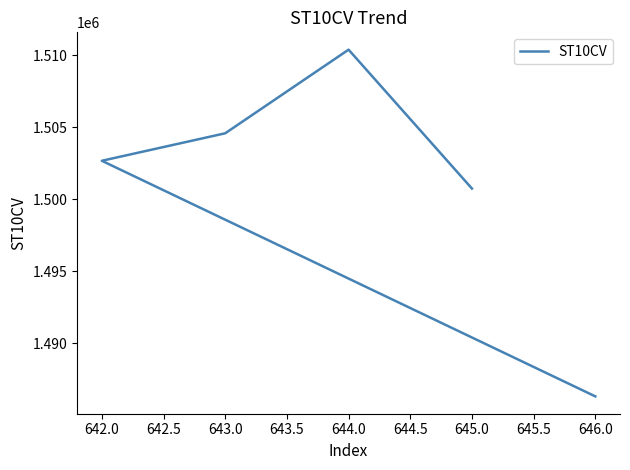

What is the ratio of the value at 645.0 to the value at 642.0?

1.0